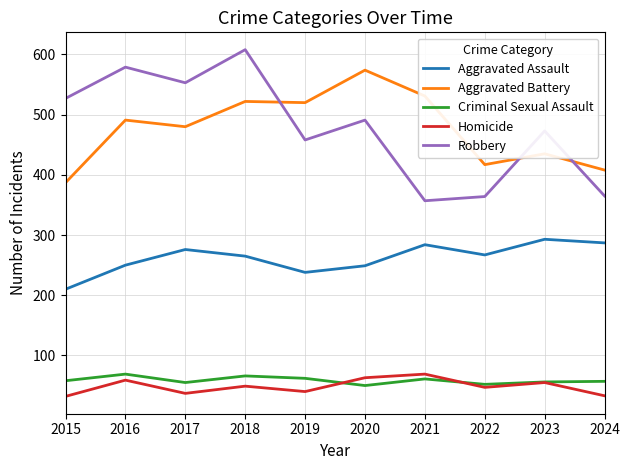

What is the total value across all series at 2017?

1401